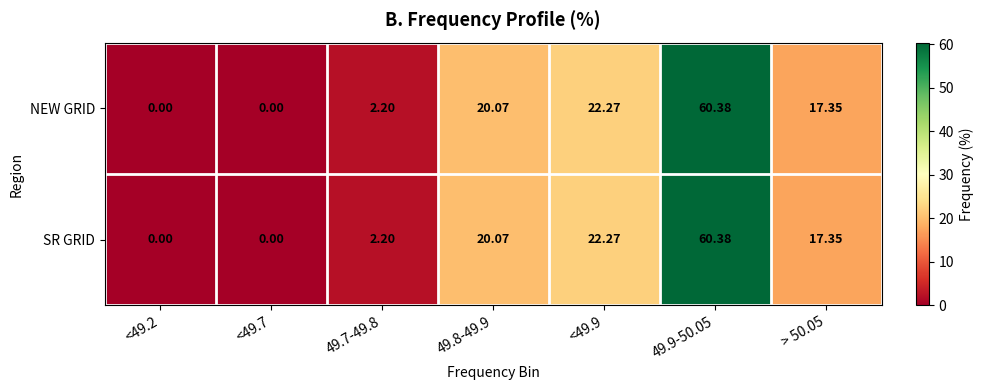

At which category is the sum across all series the highest?

49.9-50.05